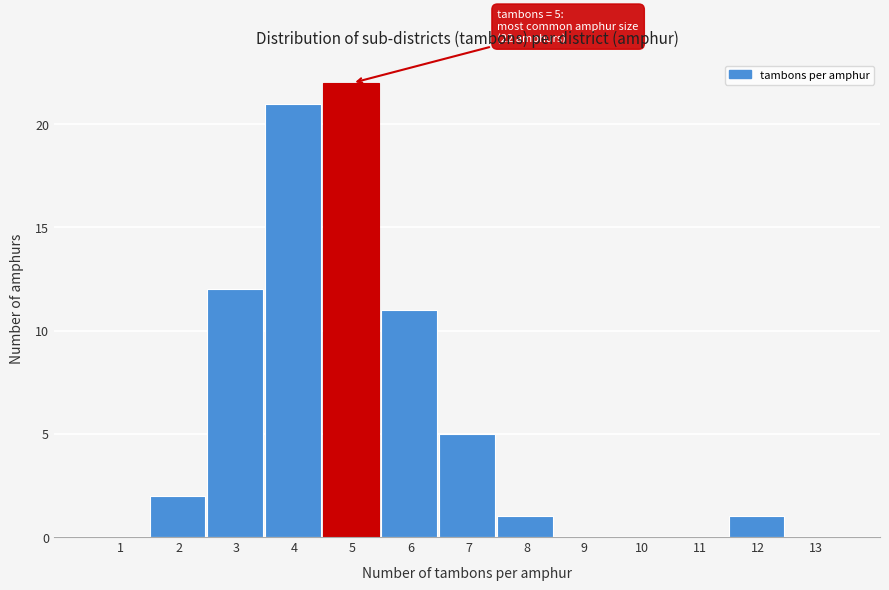

Reading left to right, list all the values displayed in this chart.

1=0	2=2	3=12	4=21	5=22	6=11	7=5	8=1	9=0	10=0	11=0	12=1	13=0